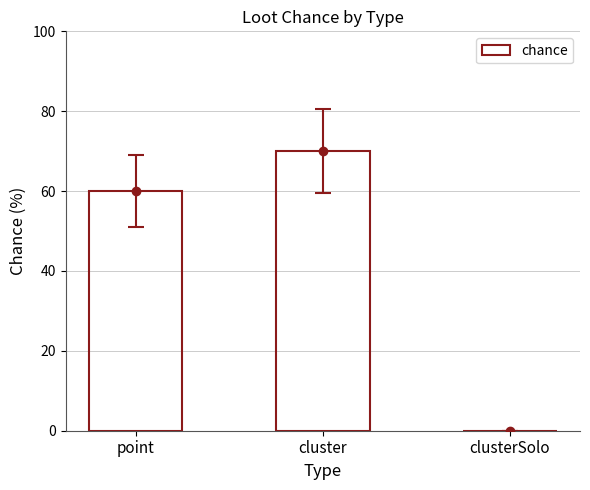

What is the sum of all values?

130